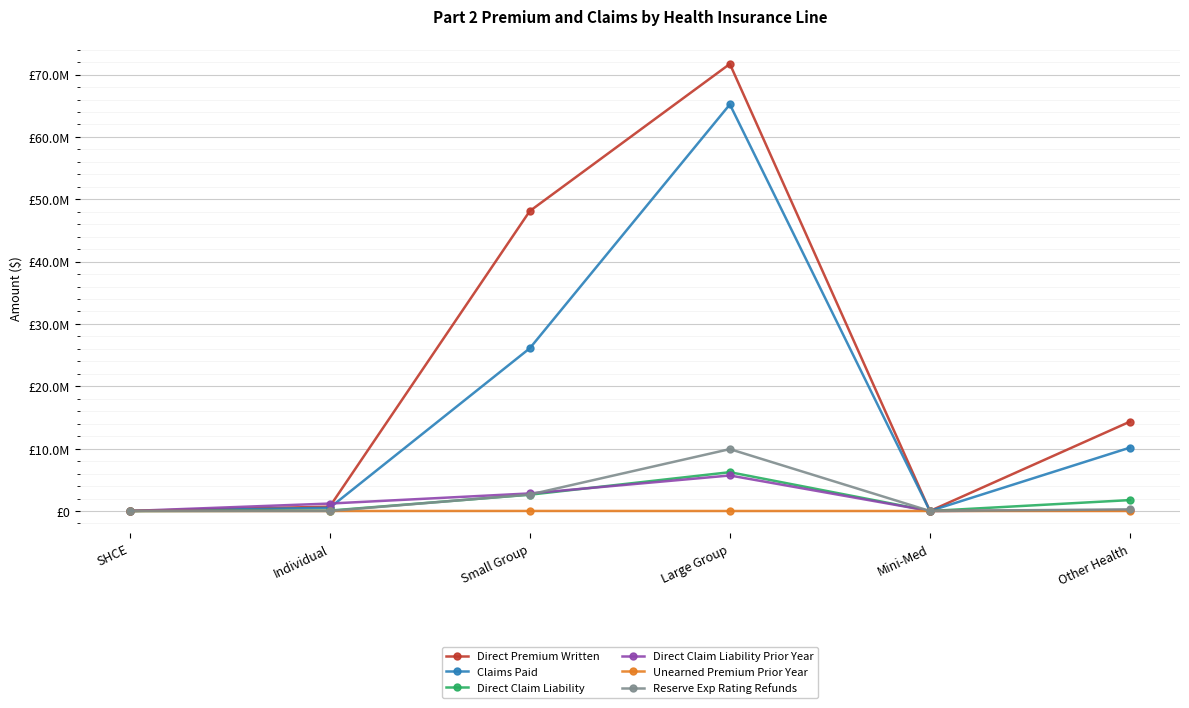

Does the chart have visible grid lines?

Yes